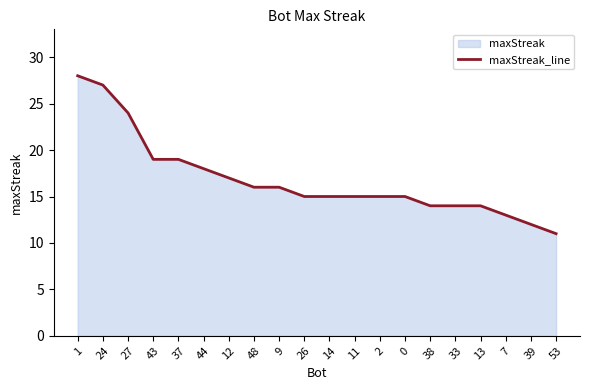

List the labels in order of value, smallest first.

53, 39, 7, 38, 33, 13, 26, 14, 11, 2, 0, 48, 9, 12, 44, 43, 37, 27, 24, 1